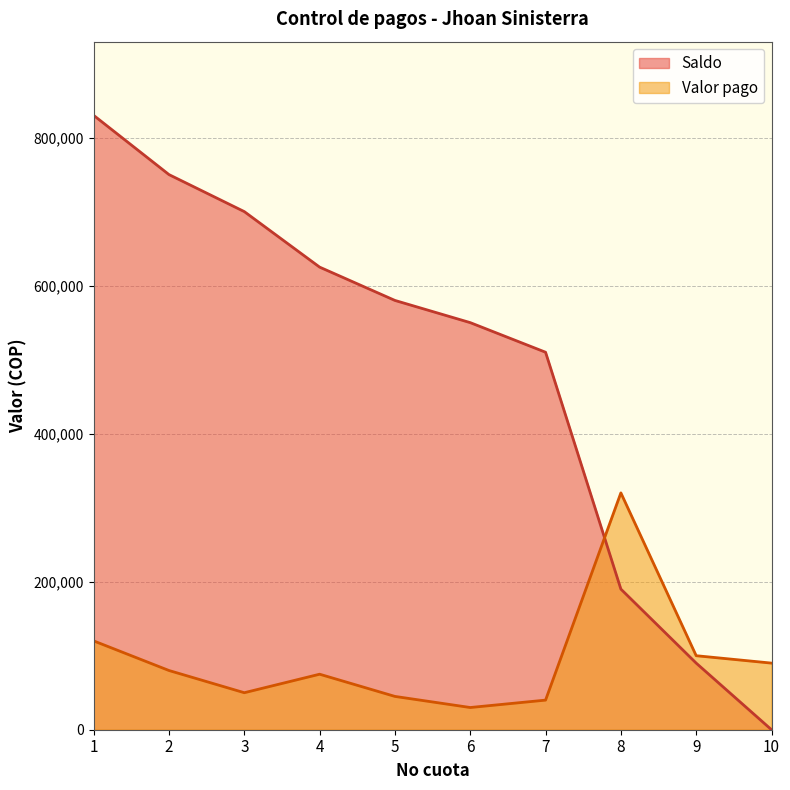

What is the value of the Saldo point at the 9th from the left?

90000